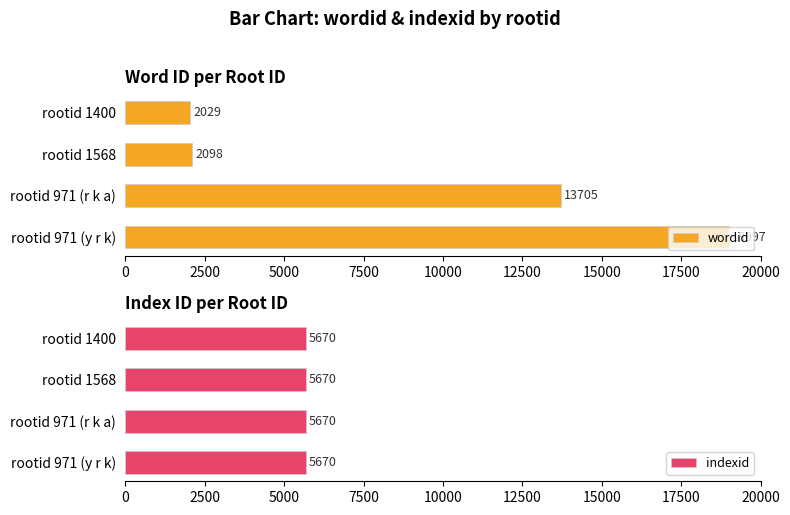

What are all the series names shown in the legend?

wordid, indexid